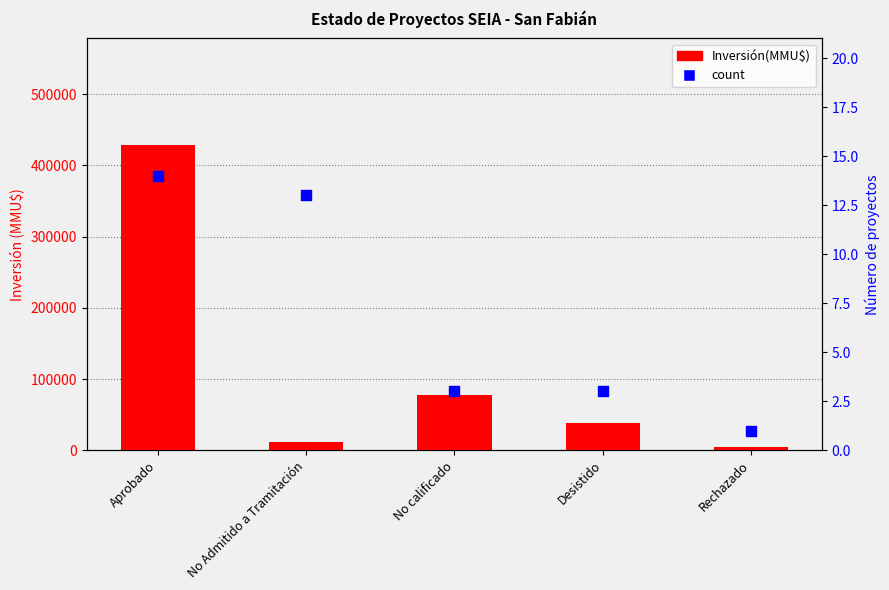

Which series has the widest spread of Y values?

Inversión(MMU$)